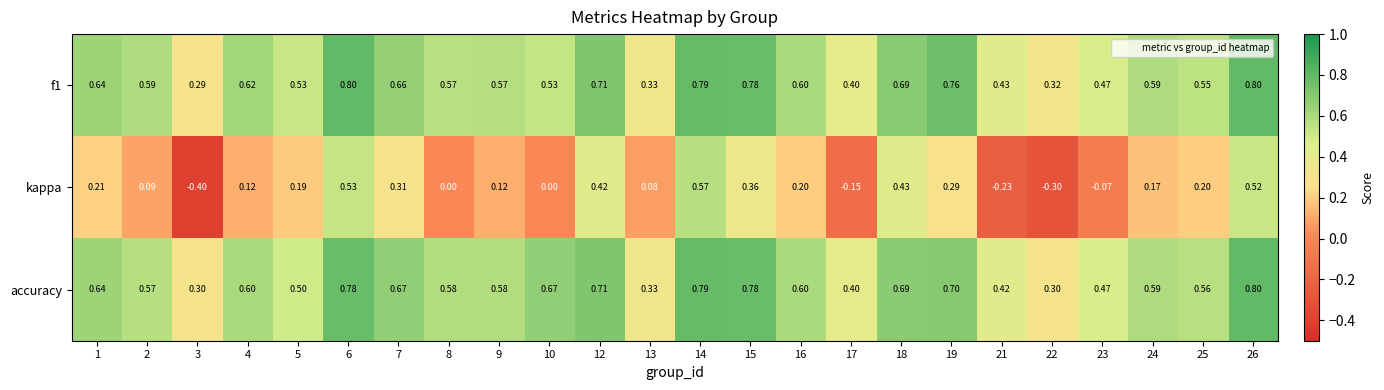

What is the difference between the highest and lowest values at 25?

0.4